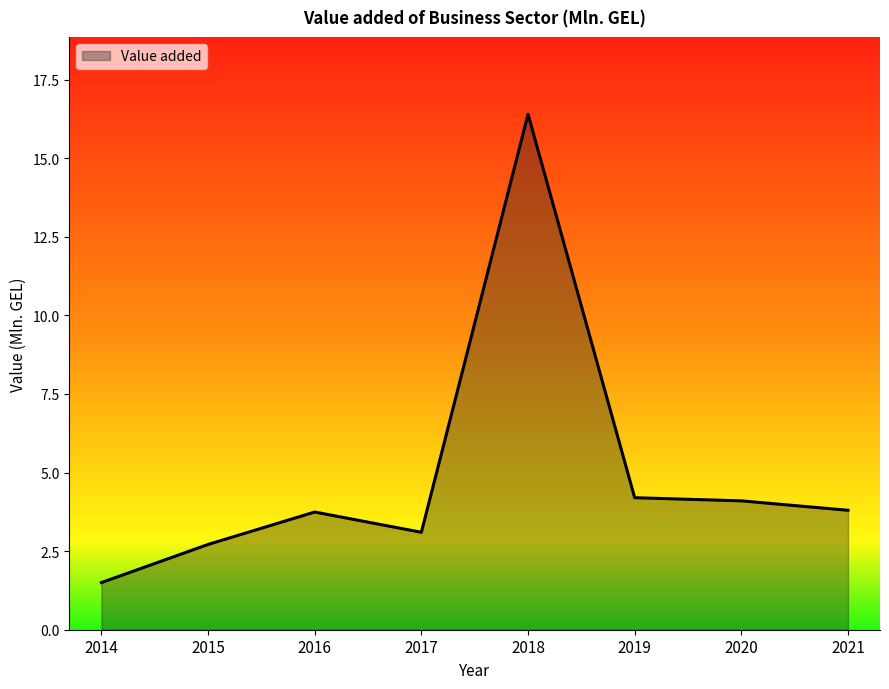

What is the change in value from 2017 to 2018?

+13.3